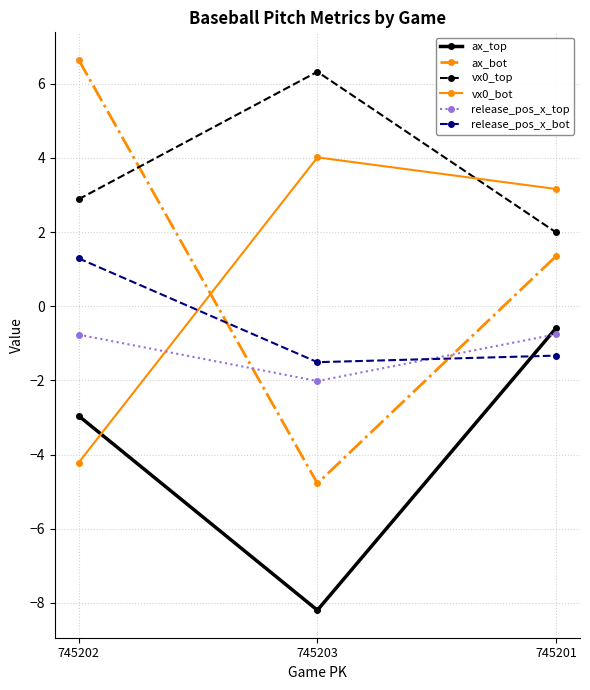

What is the average value of the vx0_top series?

3.7